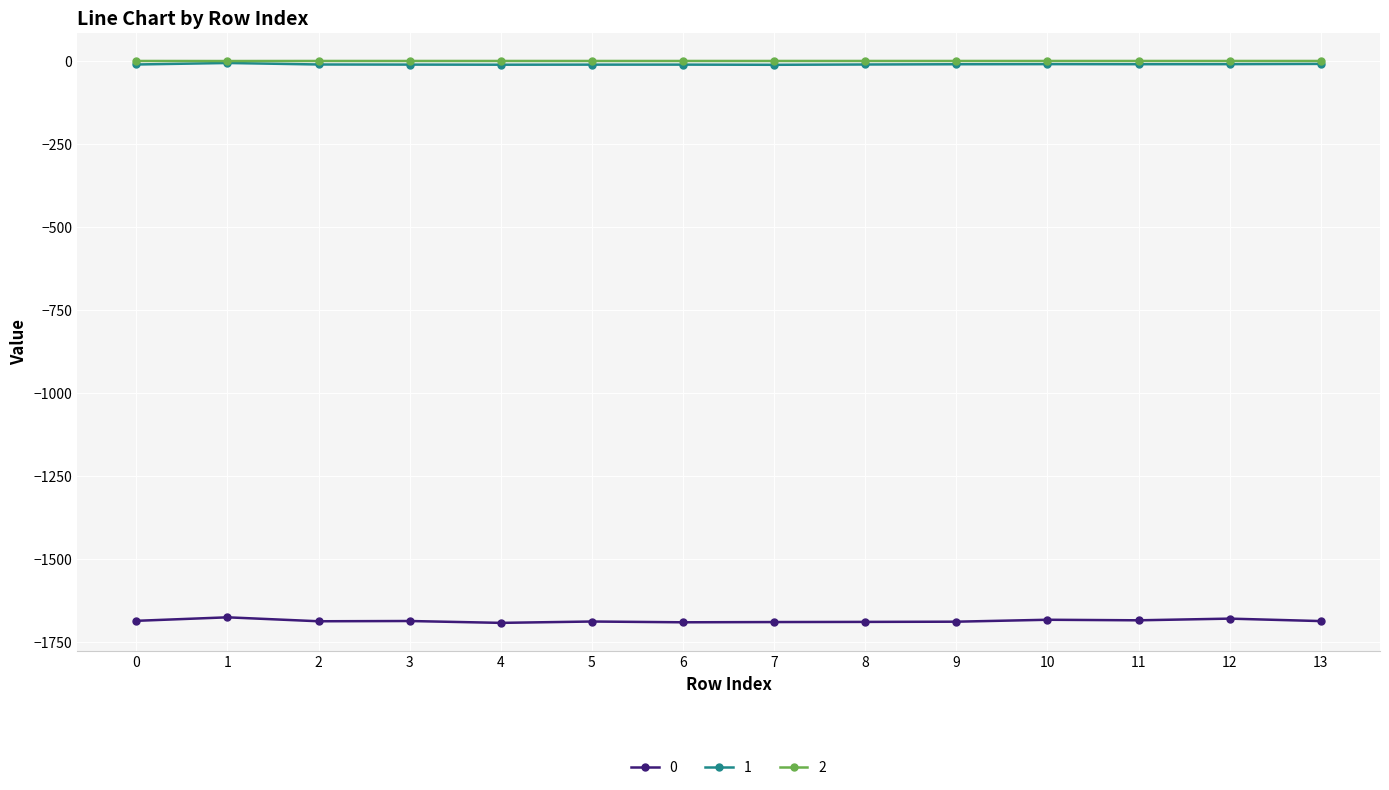

True or false: 1 has more than 0 interior local peaks.

True